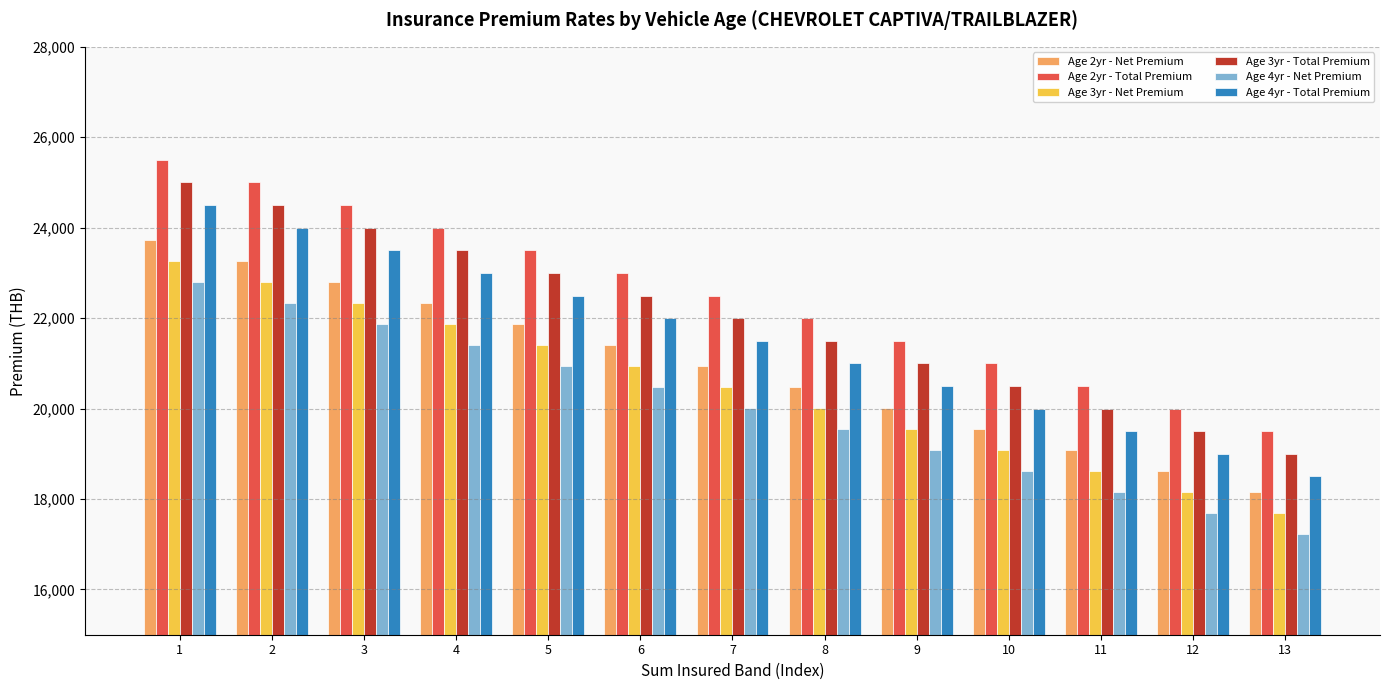

What is the smallest value displayed?

17220.7